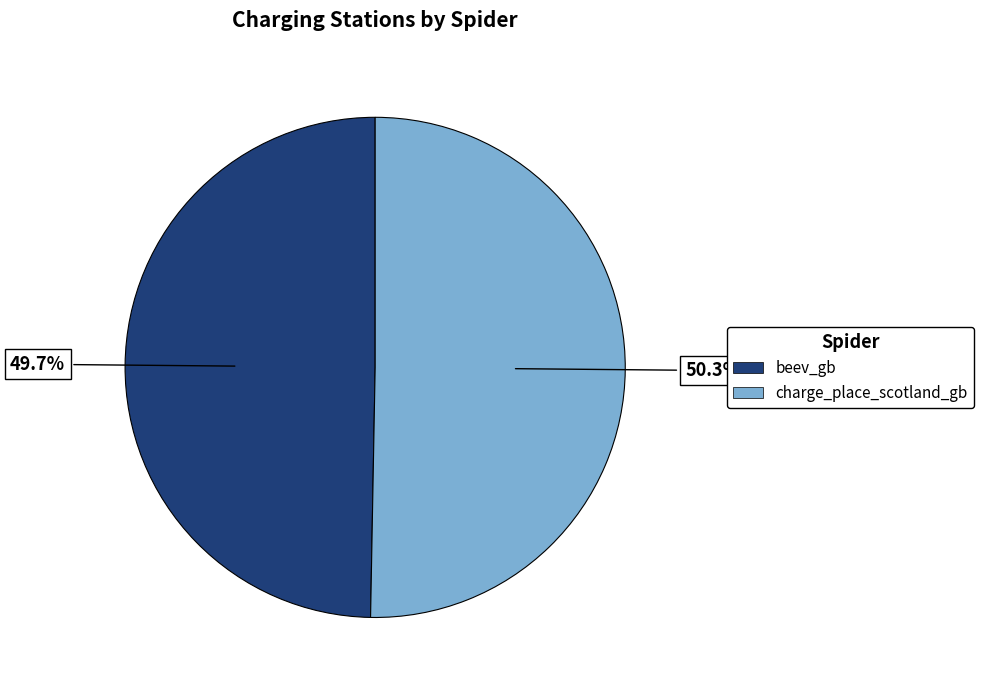

Which category has the smallest portion of the pie?

beev_gb